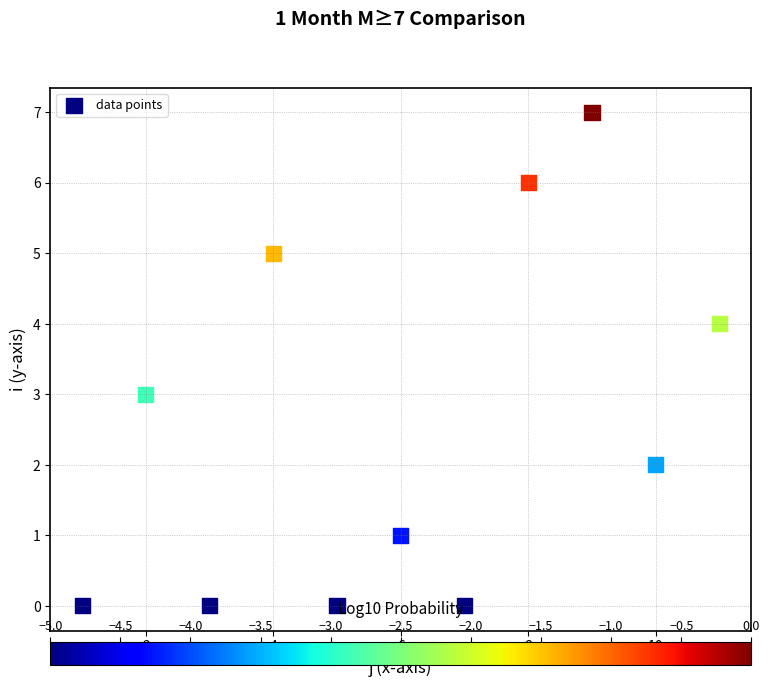

What is the average X value?

6